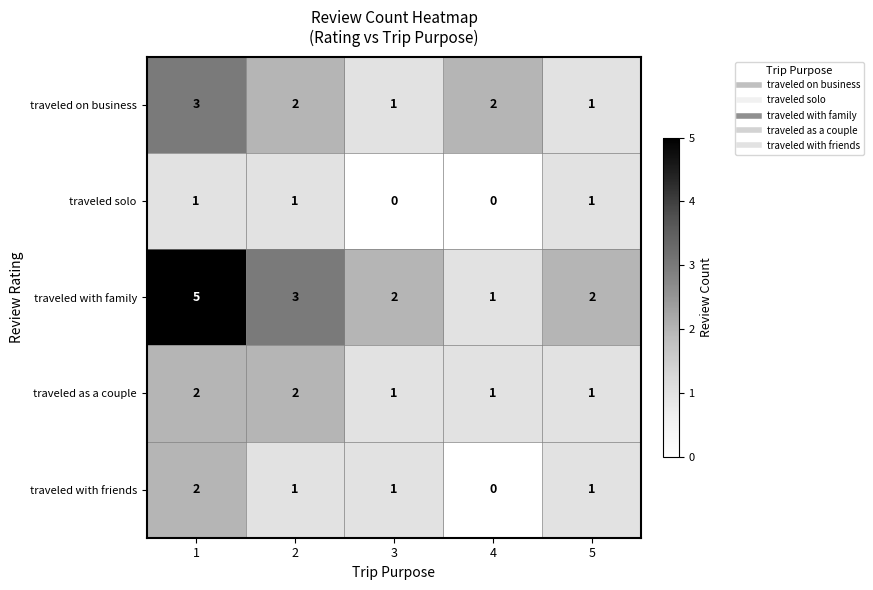

How many series are shown in this chart?

5